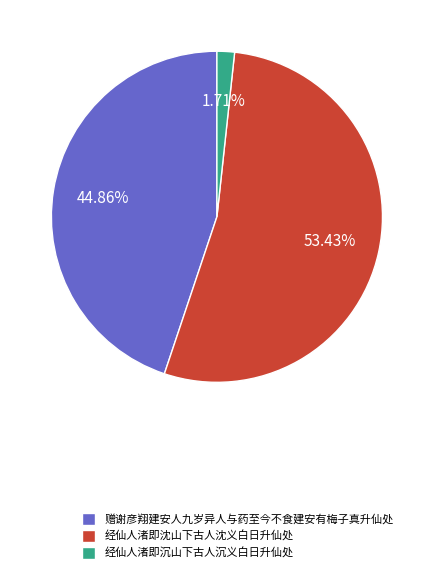

To the nearest percent, what is the combined percentage of 赠谢彦翔建安人九岁异人与药至今不食建安有梅子真升仙处 and 经仙人渚即沈山下古人沈义白日升仙处?

98%